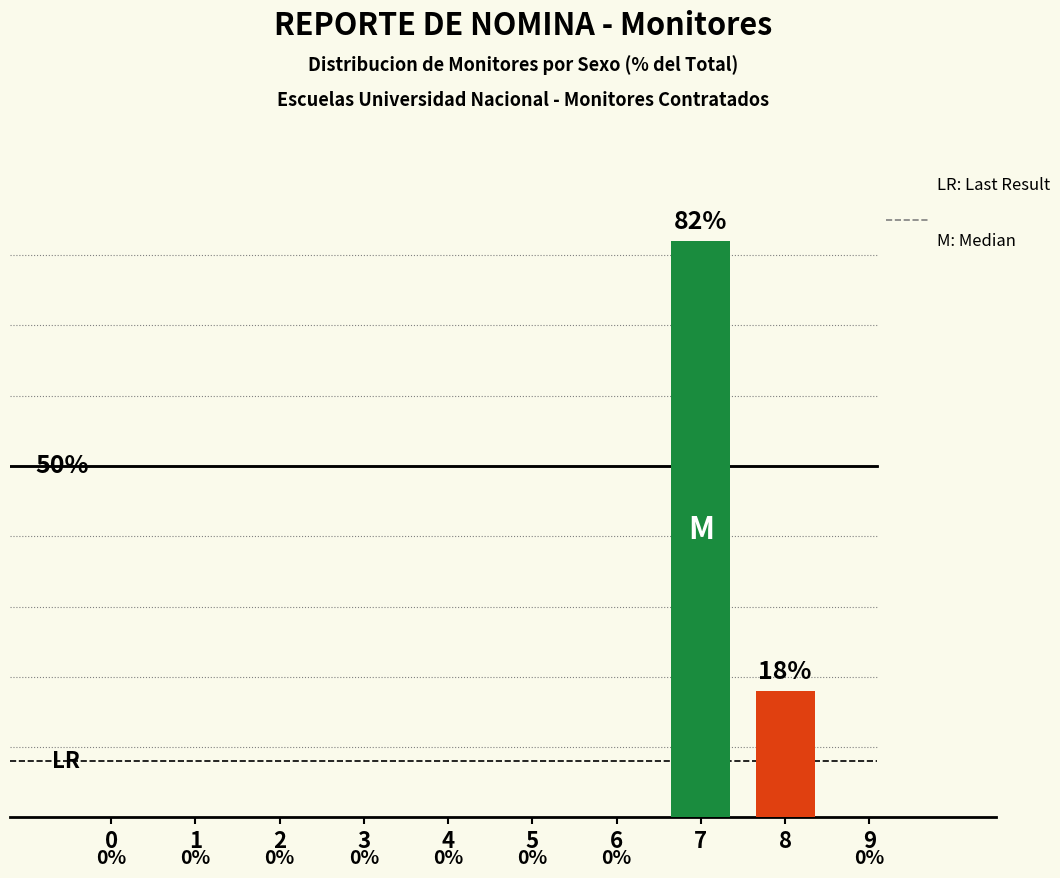

At which category is the sum across all series the highest?

7